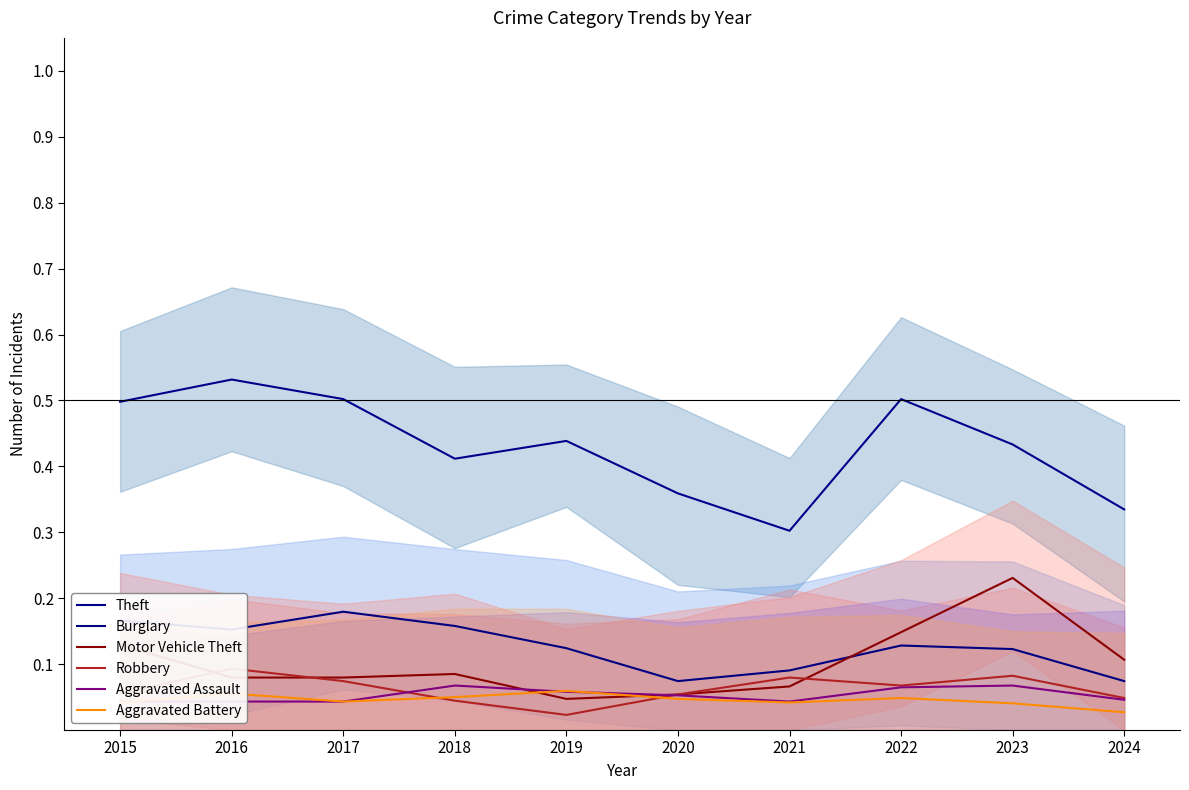

Reading left to right, list all the values displayed in this chart.

Theft: 0.5	0.5	0.5	0.4	0.4	0.4	0.3	0.5	0.4	0.3
Burglary: 0.2	0.2	0.2	0.2	0.1	0.1	0.1	0.1	0.1	0.1
Motor Vehicle Theft: 0.1	0.1	0.1	0.1	0.0	0.1	0.1	0.1	0.2	0.1
Robbery: 0.1	0.1	0.1	0.0	0.0	0.1	0.1	0.1	0.1	0.0
Aggravated Assault: 0.0	0.0	0.0	0.1	0.1	0.1	0.0	0.1	0.1	0.0
Aggravated Battery: 0.0	0.1	0.0	0.0	0.1	0.0	0.0	0.0	0.0	0.0